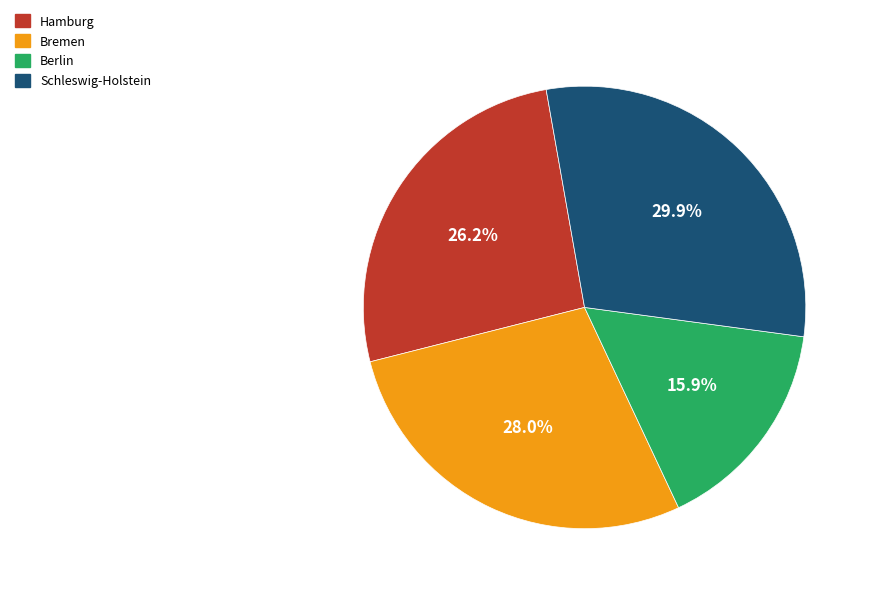

True or false: Berlin accounts for 16% of the total.

True